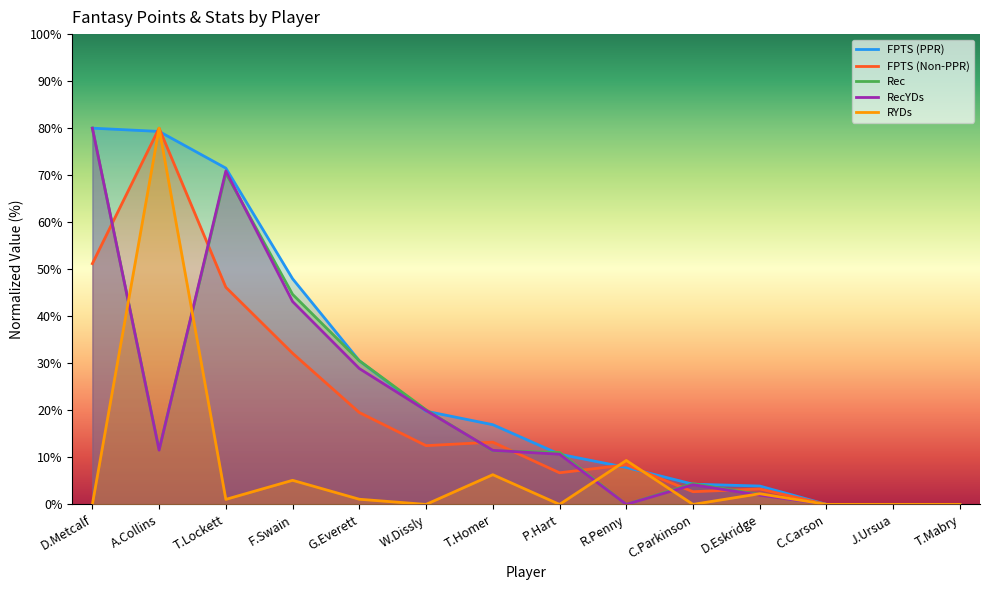

What is the label of the 10th point from the right?

G.Everett